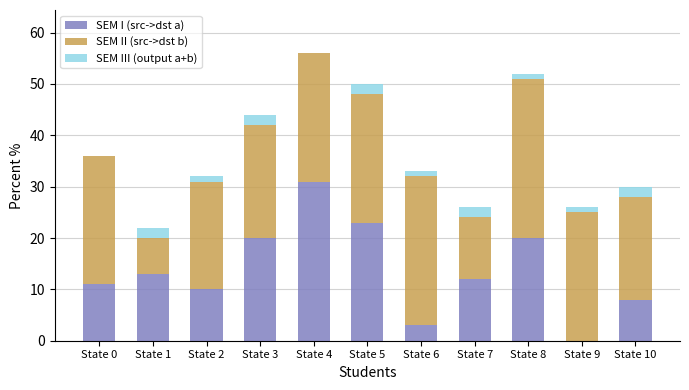

At which category is the sum across all series the highest?

State 4